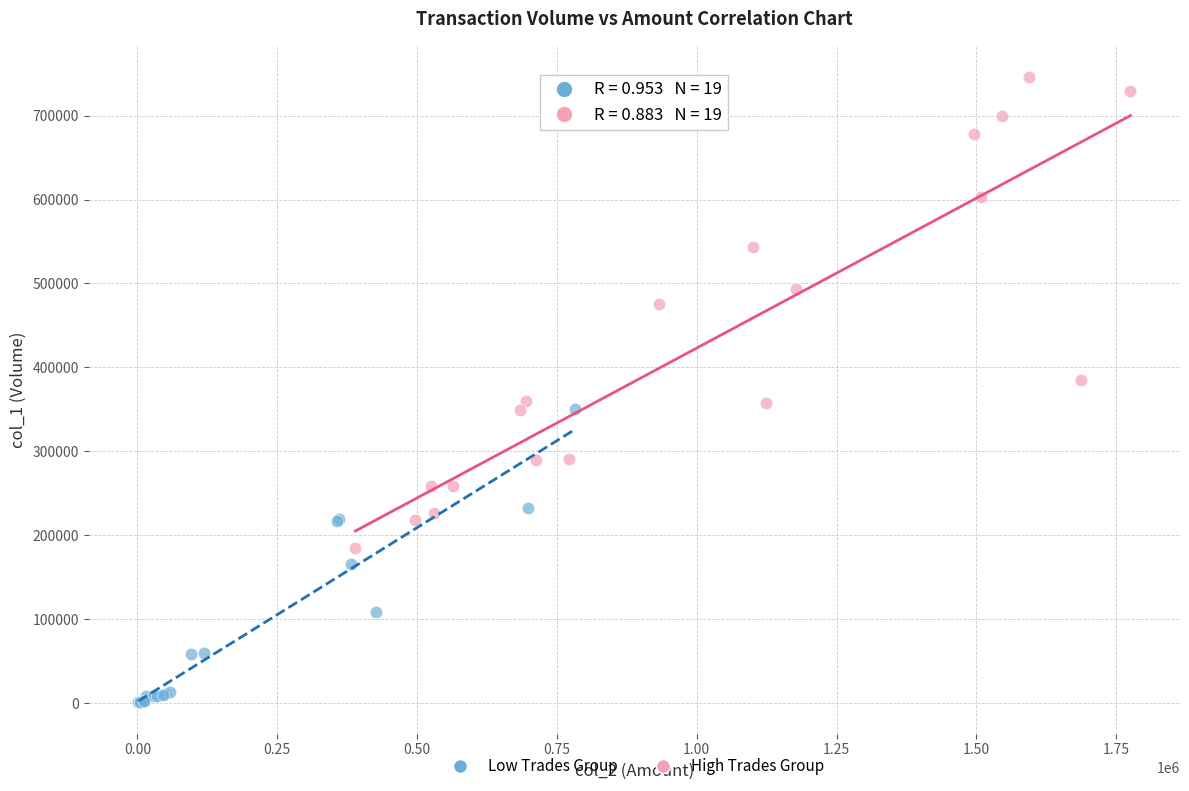

Which series has the widest spread of Y values?

High Trades Group